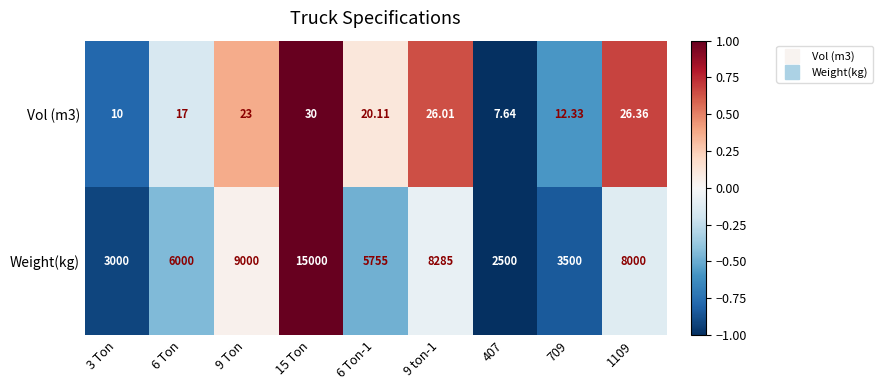

Which series has the largest total across all categories?

Weight(kg)